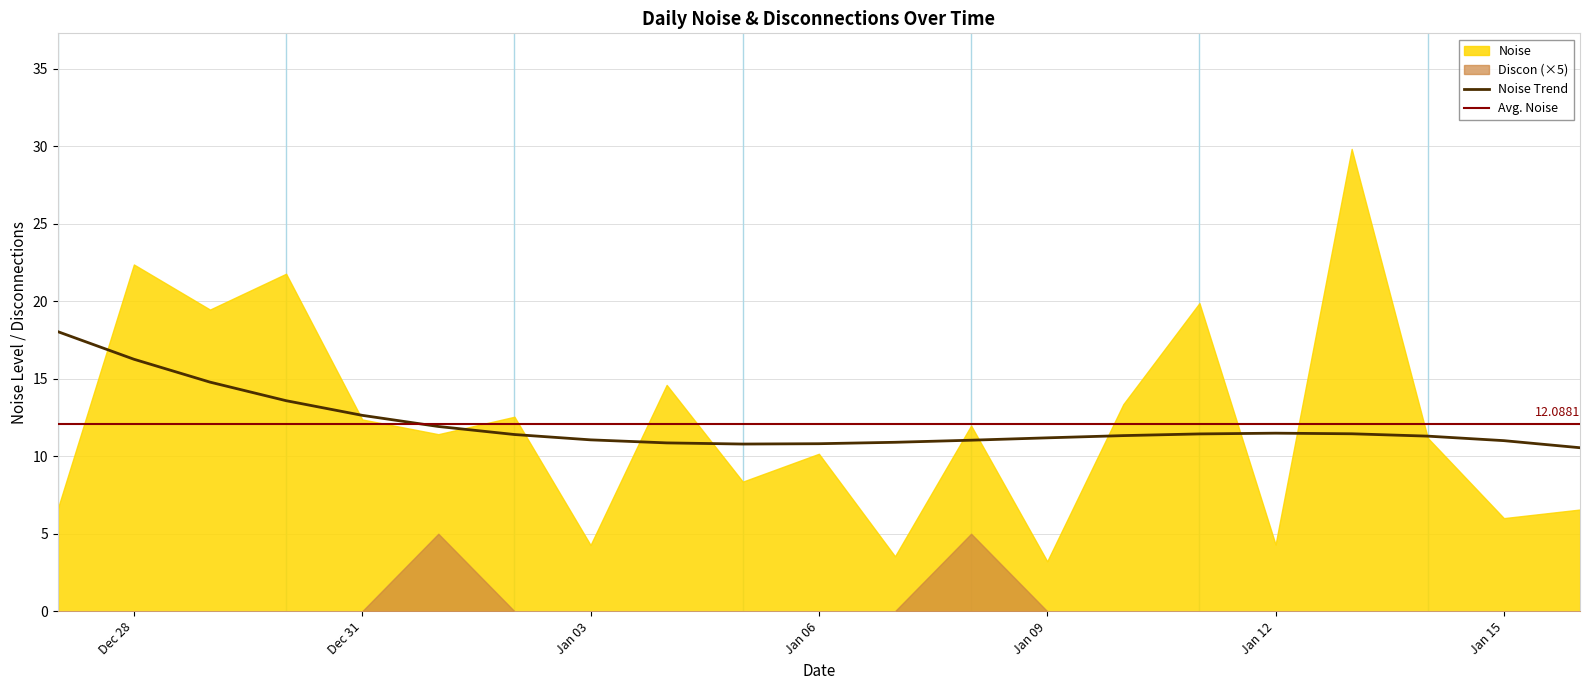

Does the chart display data point markers on the line(s)?

No